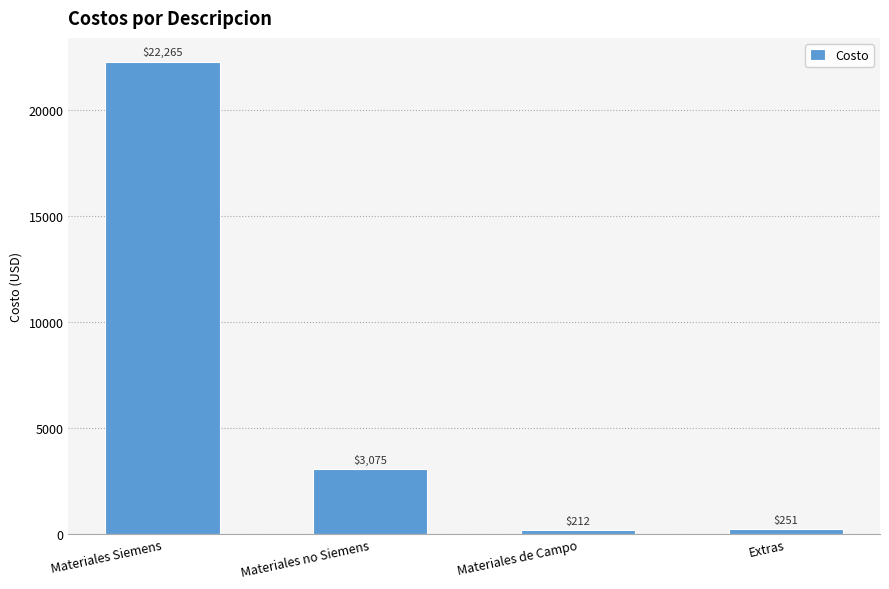

Between Extras and Materiales no Siemens, which is larger?

Materiales no Siemens